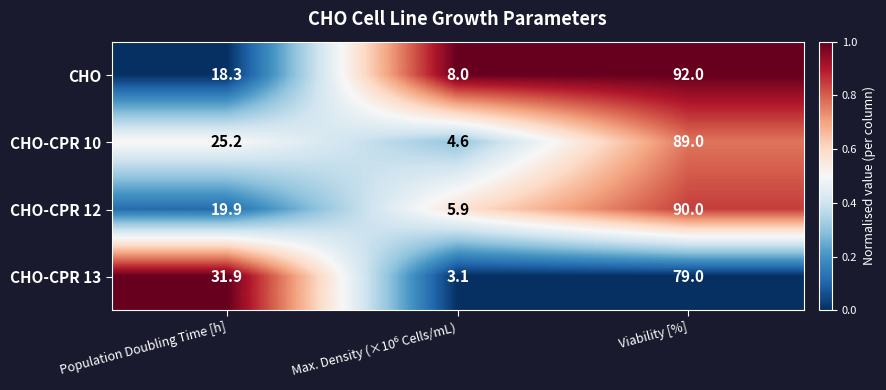

Is it true that CHO equals 18.3 at Population Doubling Time [h]?

True